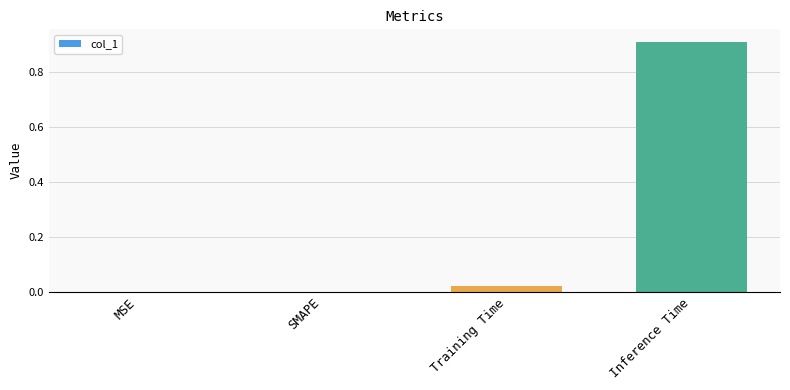

The value at Training Time is 0.0. True or false?

True